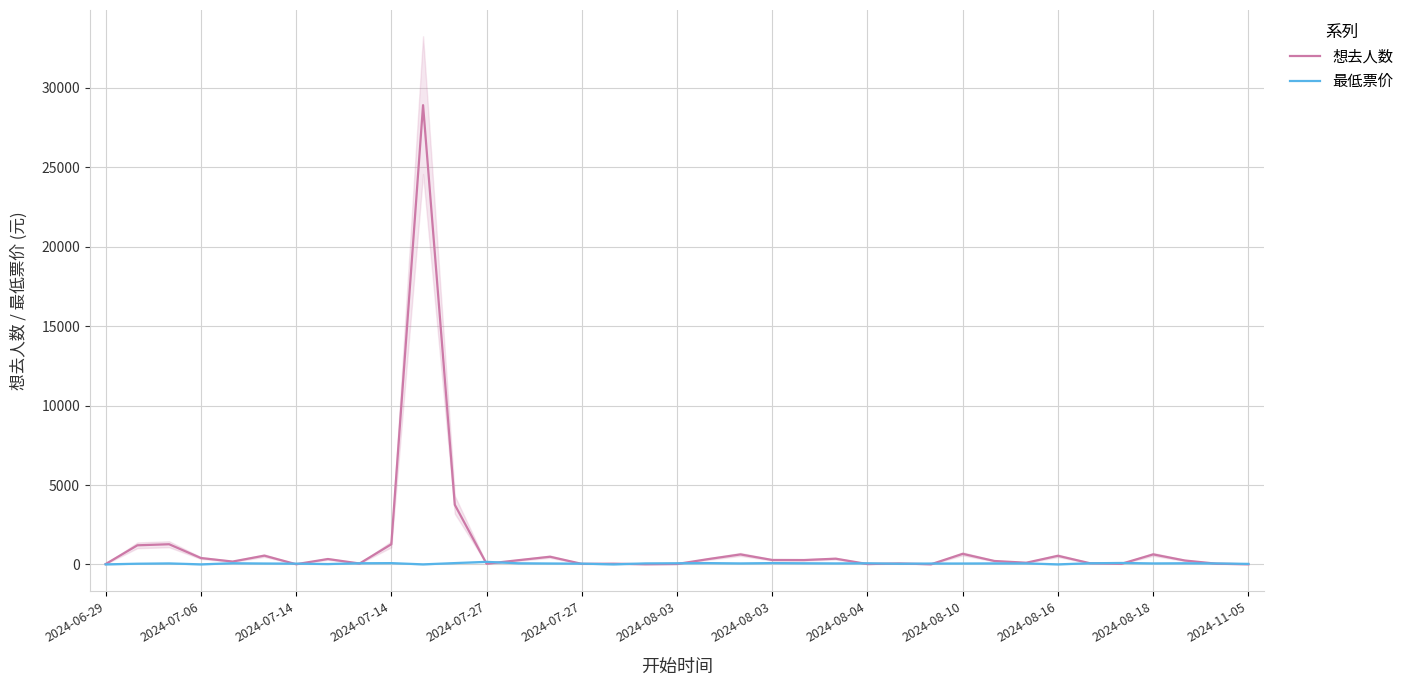

At how many categories does at least one series exceed 9673?

1